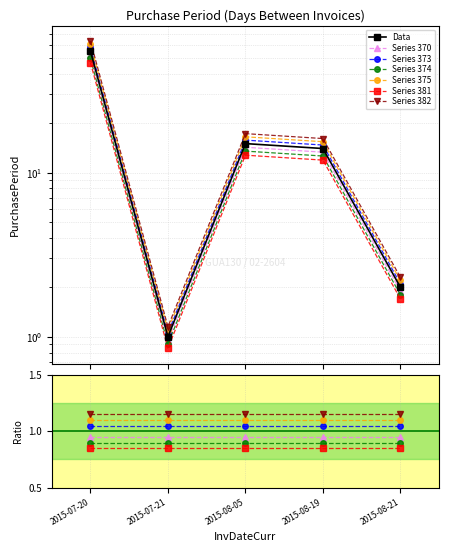

List the labels in order of value, smallest first.

2015-07-21, 2015-08-21, 2015-08-19, 2015-08-05, 2015-07-20